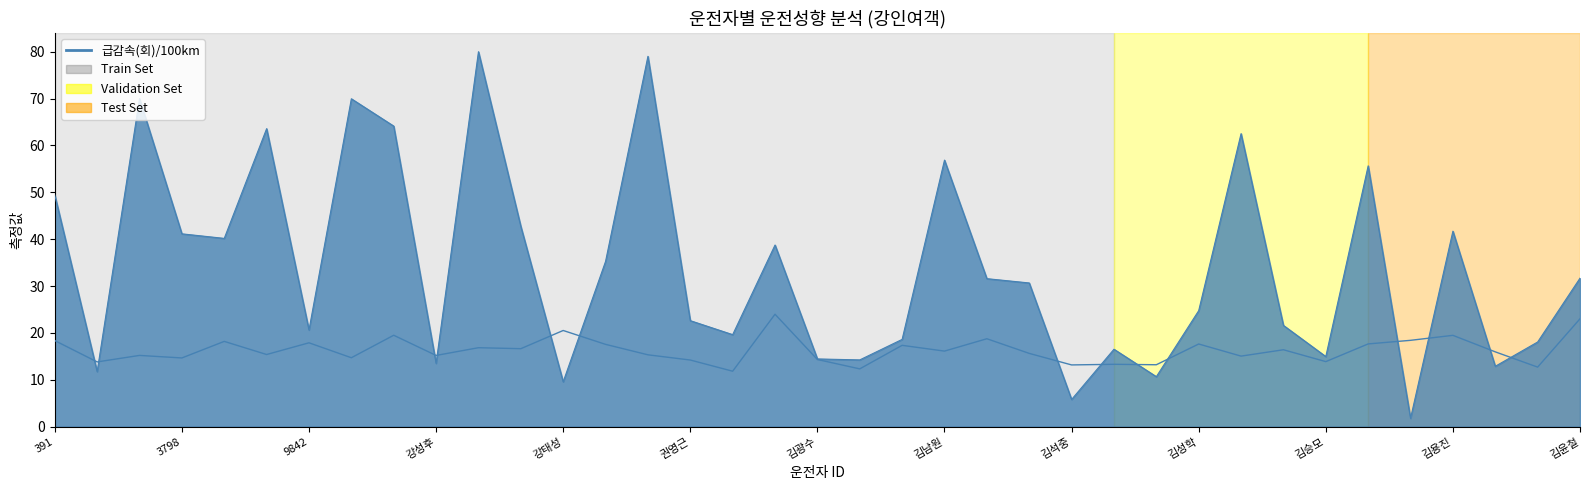

What value does the data have at 25?

13.3